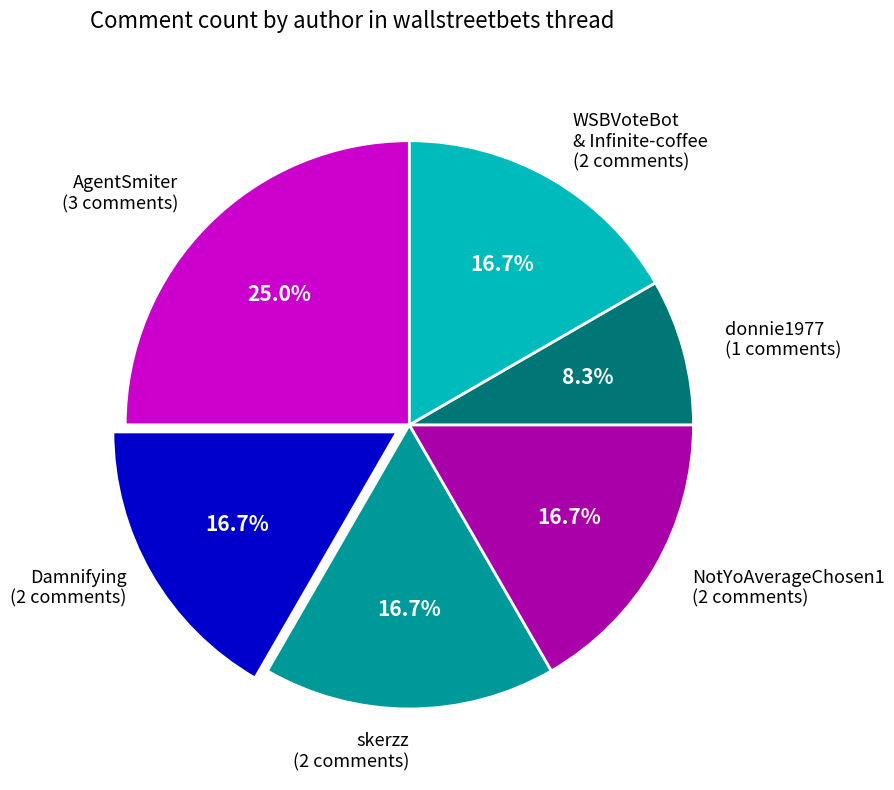

Does any single category account for the majority?

No